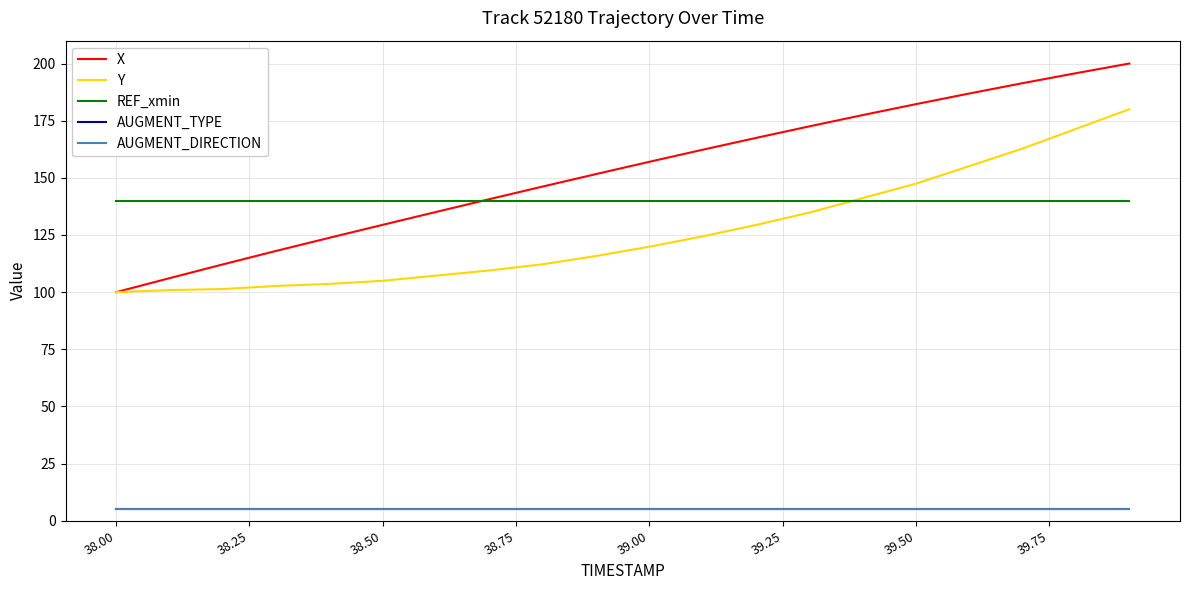

Does the chart have visible grid lines?

Yes